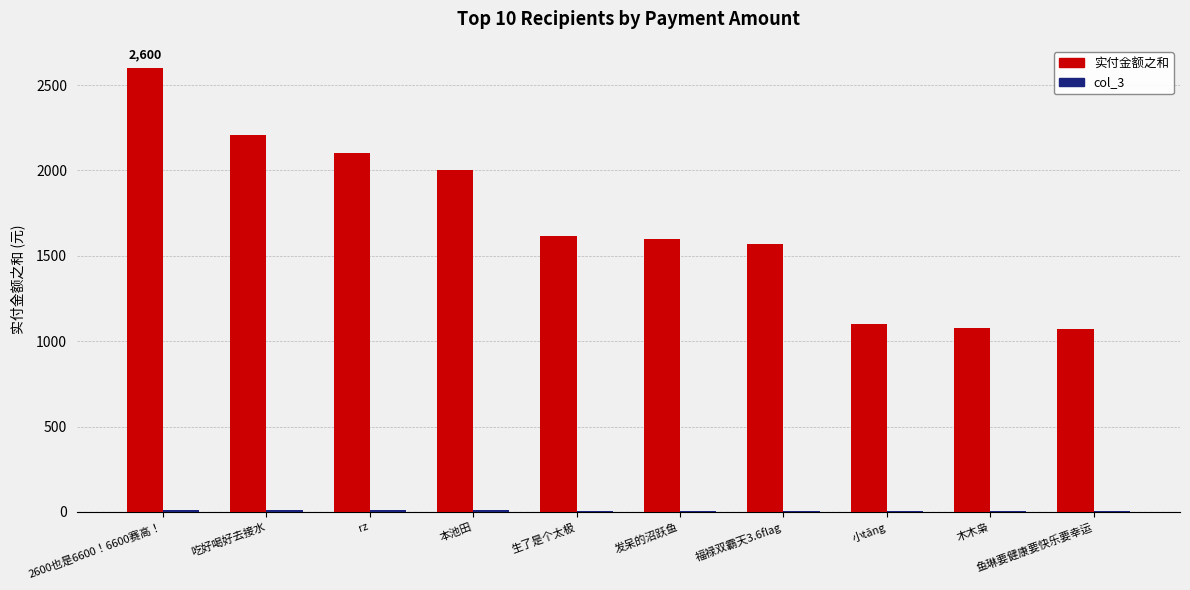

Which series changed the most between 本池田 and 福禄双霸天3.6flag?

实付金额之和